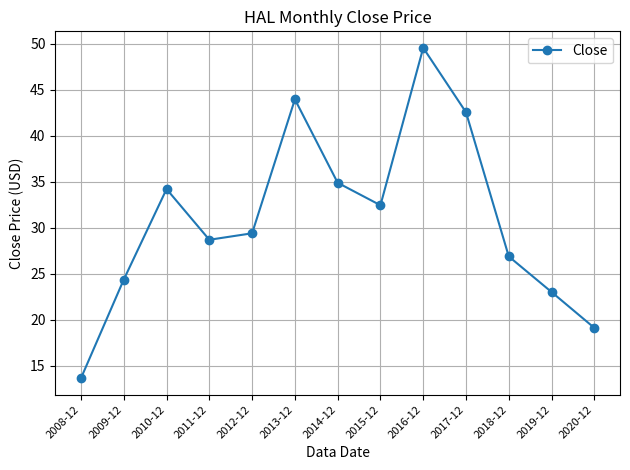

What is the difference between the second highest and minimum values?

30.3